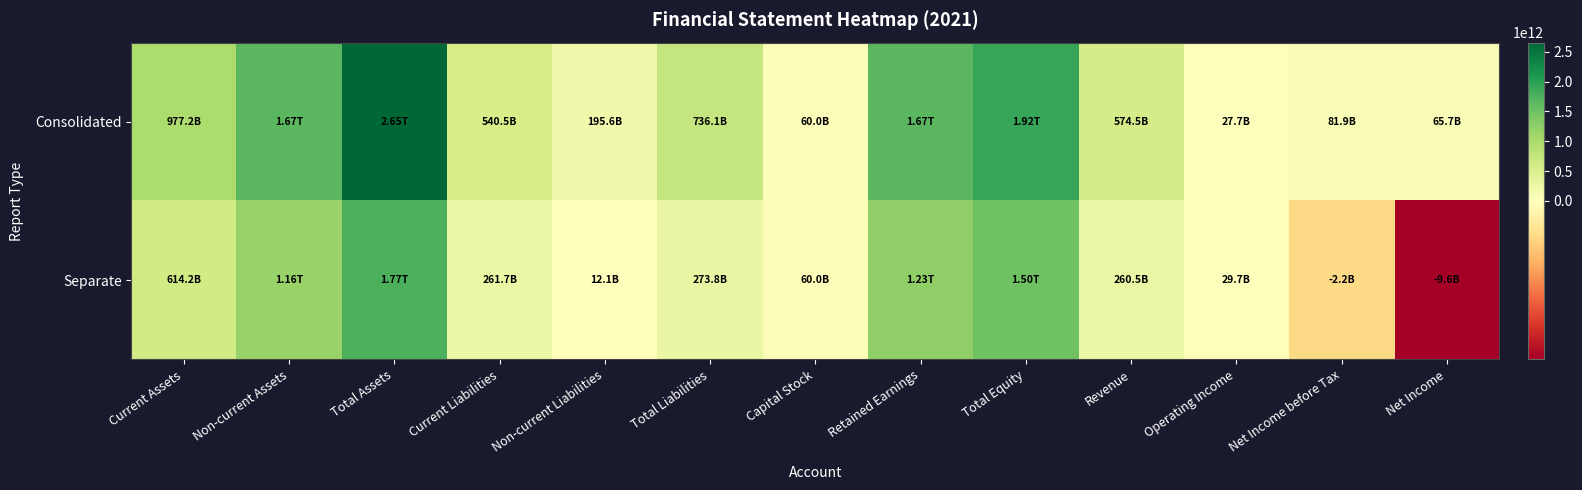

How many distinct data groups are displayed?

2